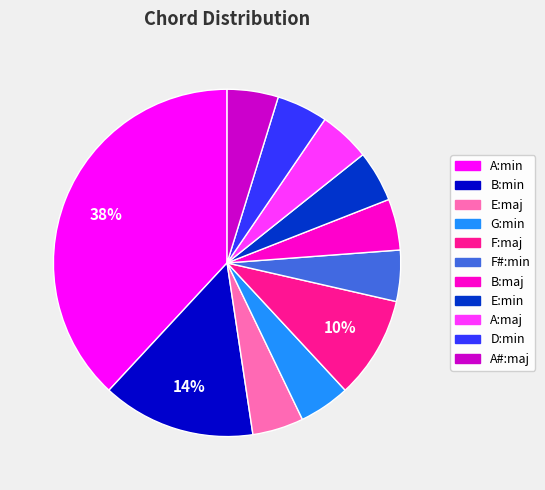

What percentage is the F#:min slice, to the nearest percent?

5%